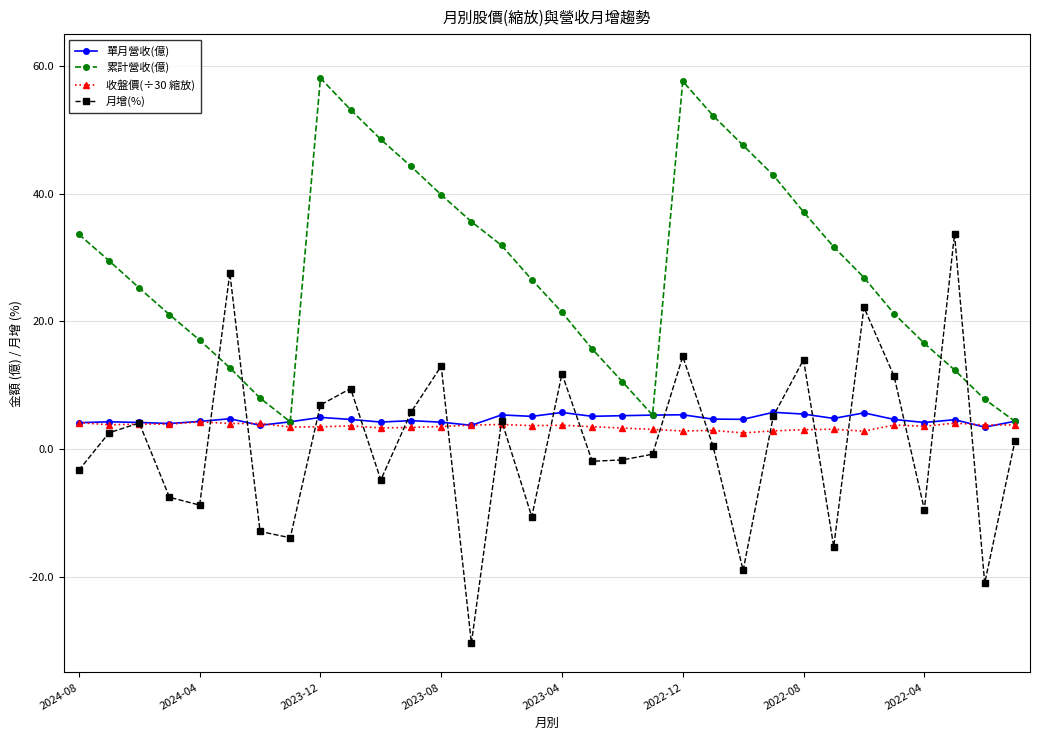

How many lines are shown in the chart?

4